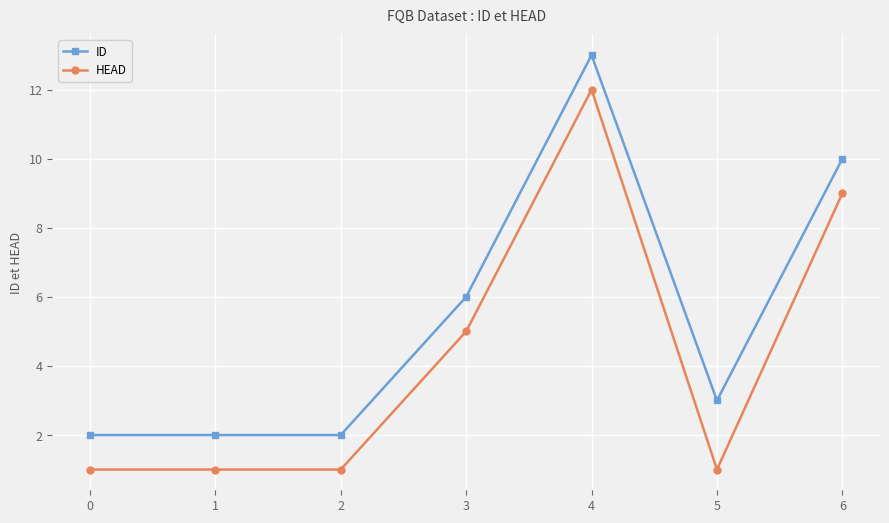

The value of ID at 4 is 13. True or false?

True